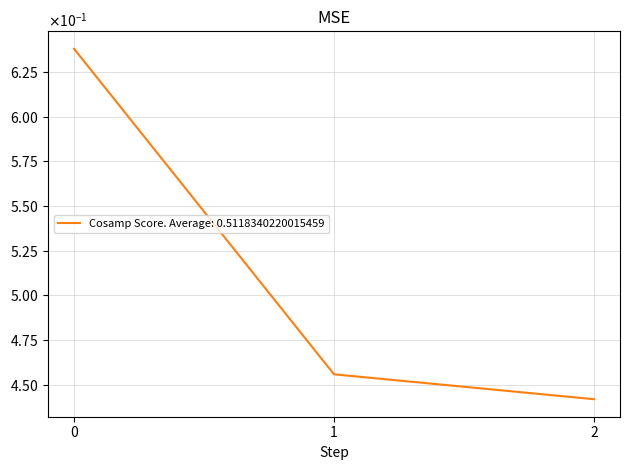

Is this an area chart (filled region under the line)?

No